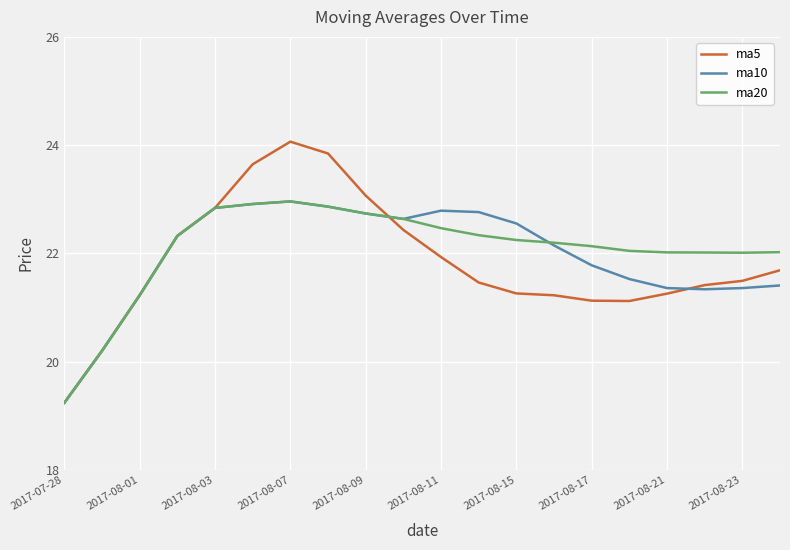

Count the number of categories in the chart.

20